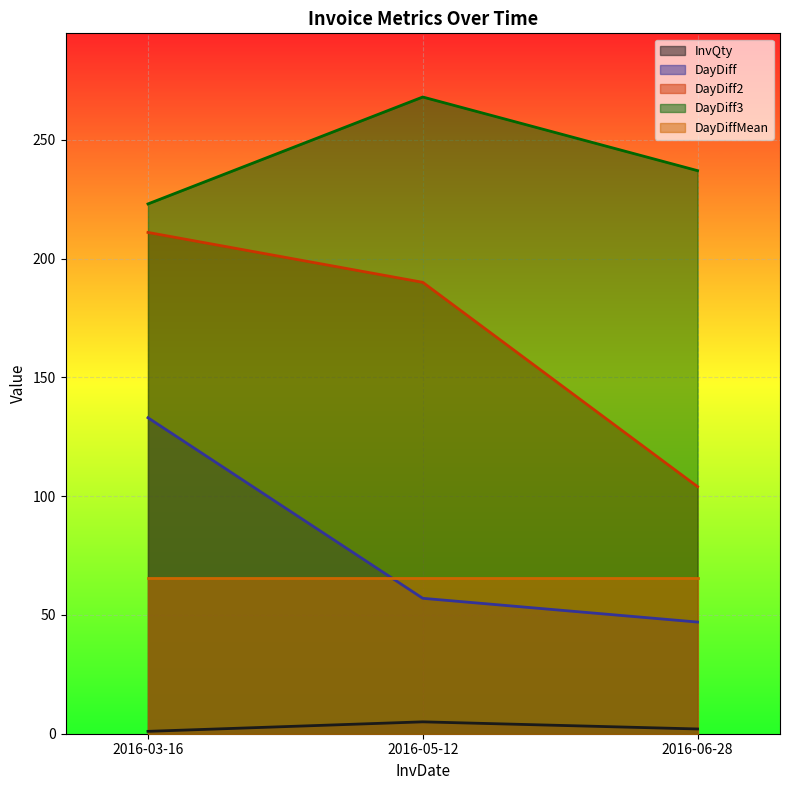

What is the minimum value for InvQty?

1.0